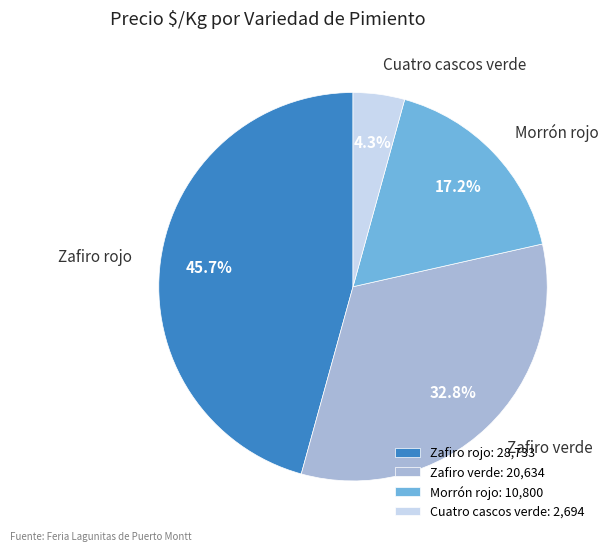

How much of the chart is everything except Zafiro rojo?

54.3%